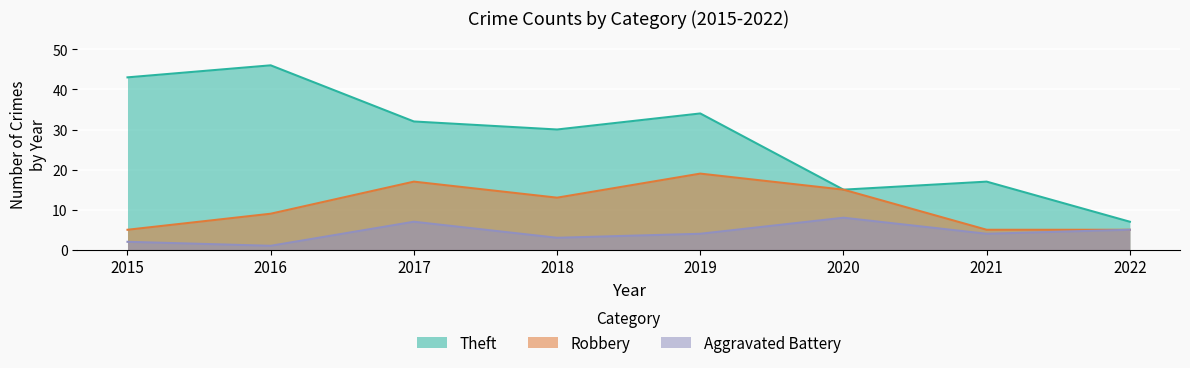

Which category has the highest value across all series?

2016